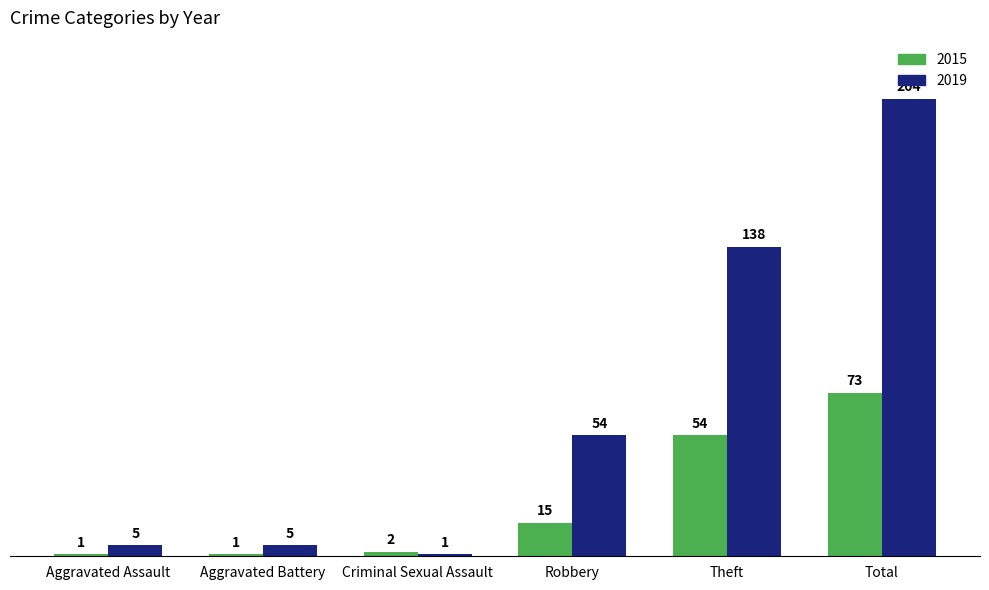

Which series has the largest range (max minus min)?

2019